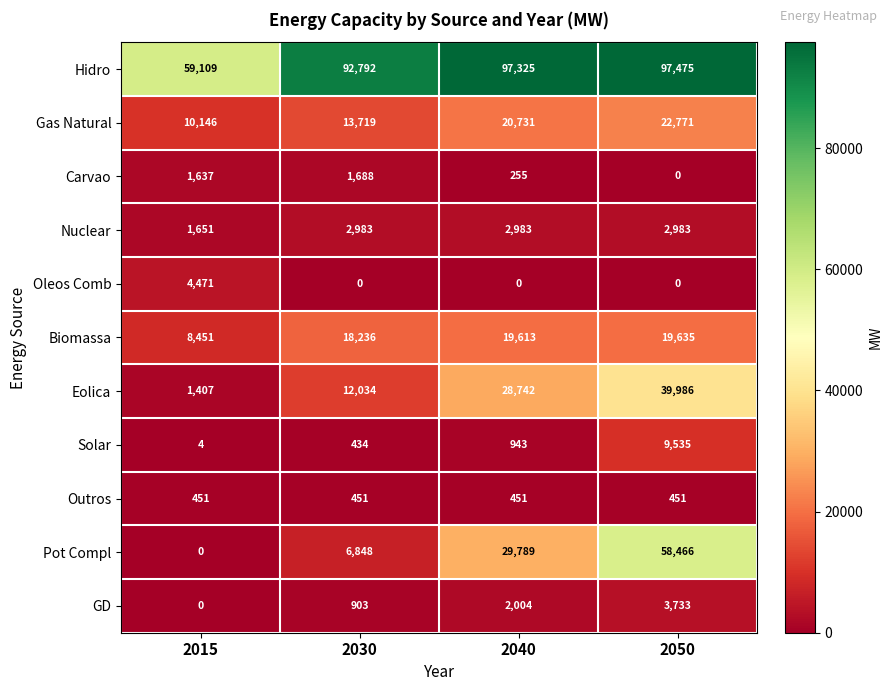

What value does the Outros series have at 2015?

451